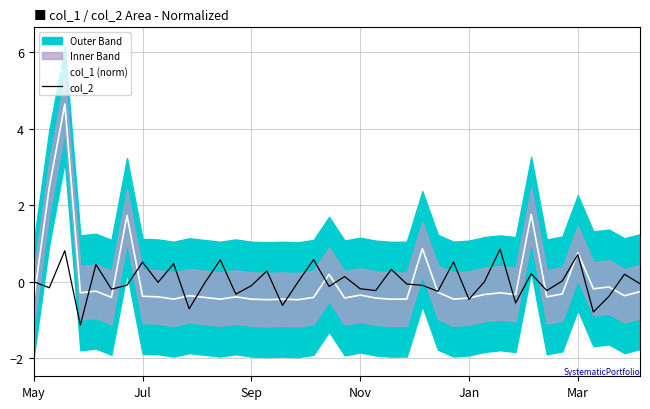

Is it true that col_1 (norm) equals -0.3 at Nov?

True